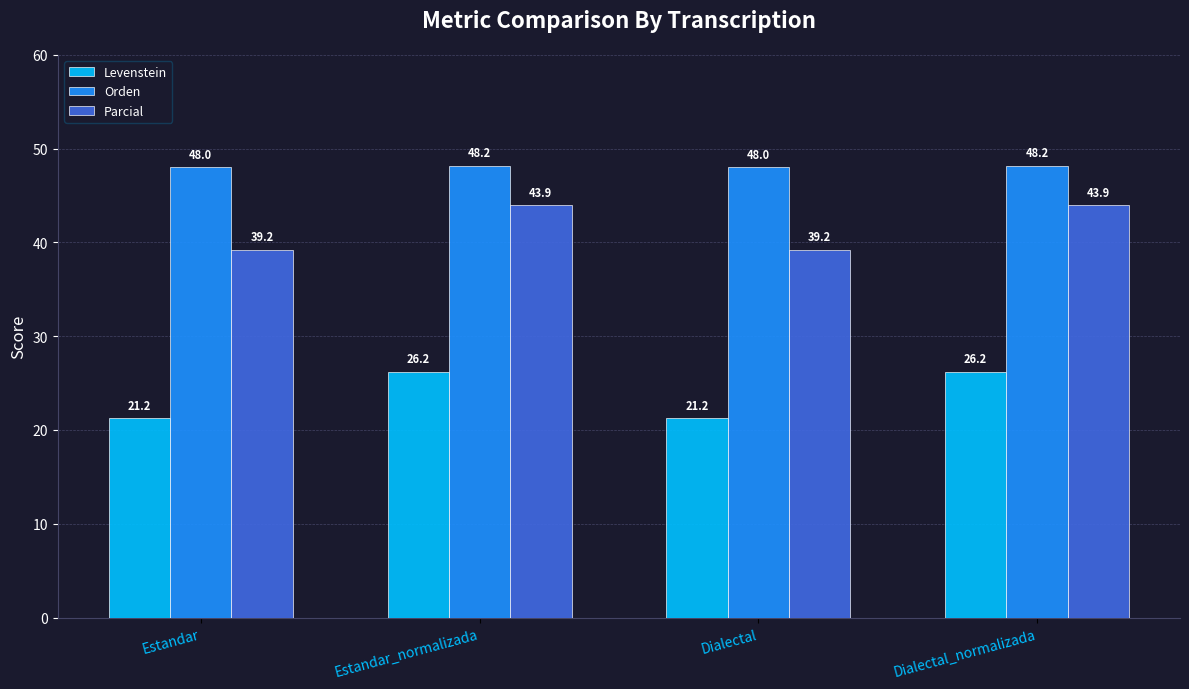

What is the average value of the Orden series?

48.1